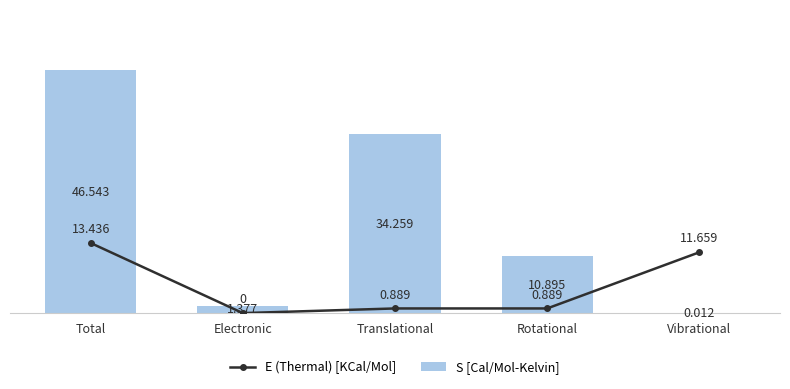

Which has a higher value, Total or Electronic?

Total